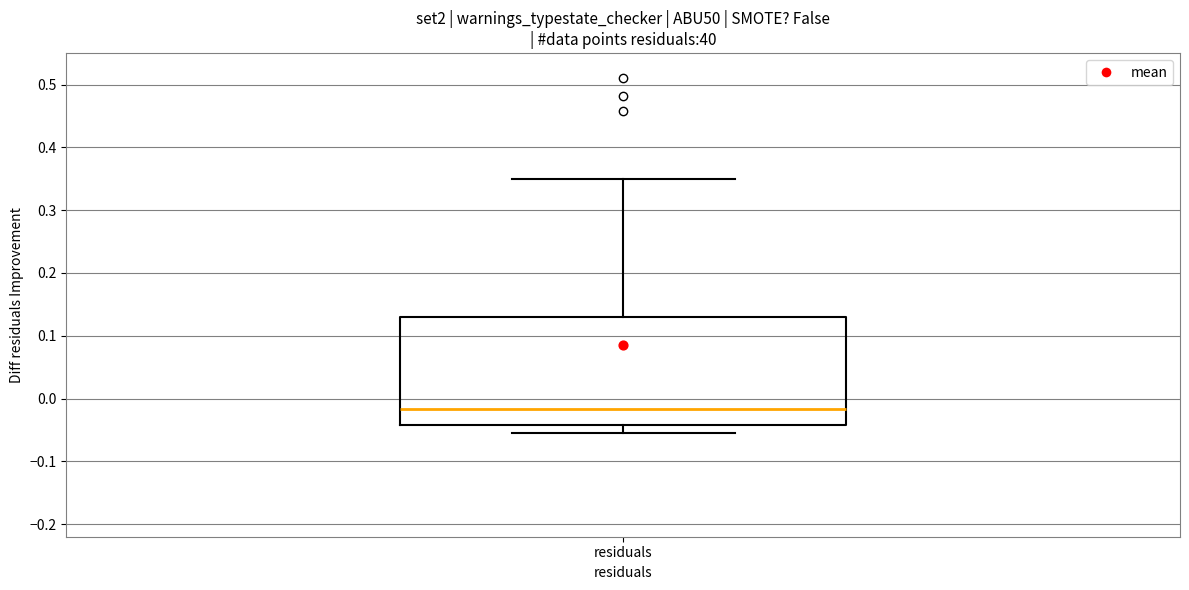

Read this box plot against the y-axis: the position of the median line, the range covered by the box, and the ends of both whiskers. The values are not printed on the chart, so give them approximately, as read against the axis.

median -0.02, box -0.04 to 0.13, whiskers -0.06 to 0.35